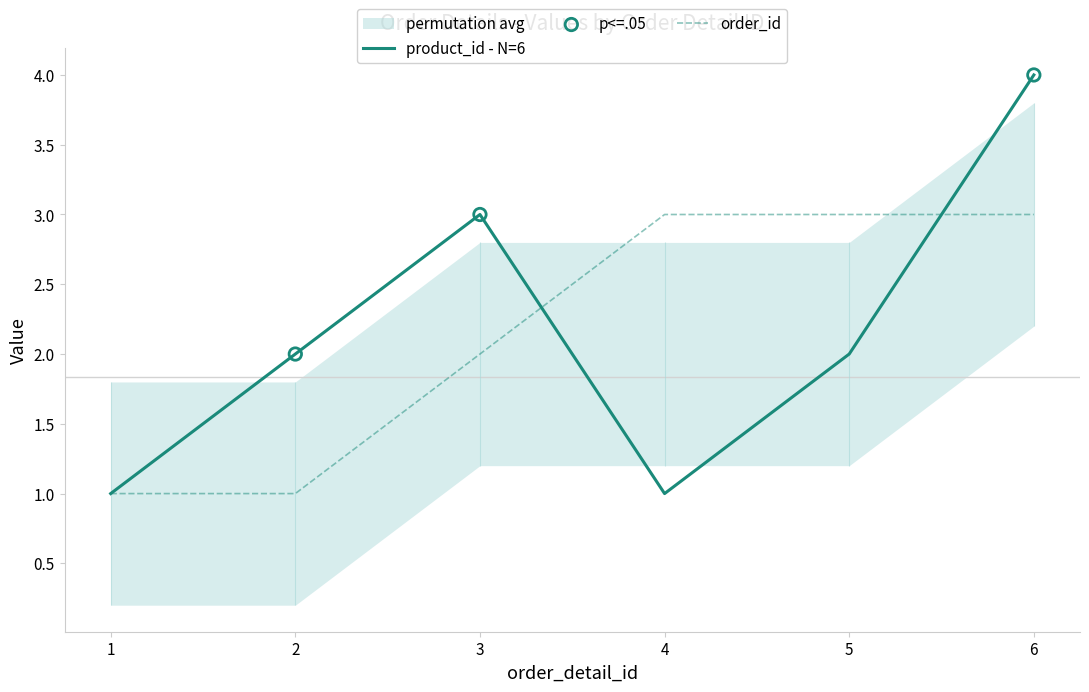

Which series has the largest total across all categories?

product_id